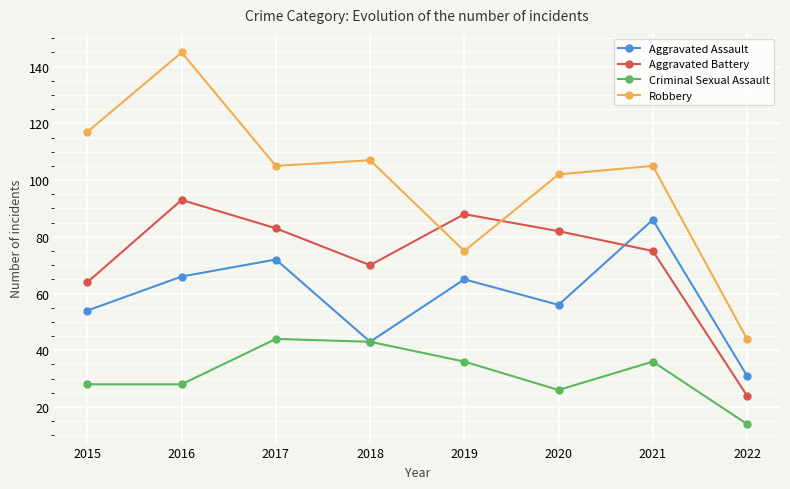

What is the total value across all series at 2015?

263